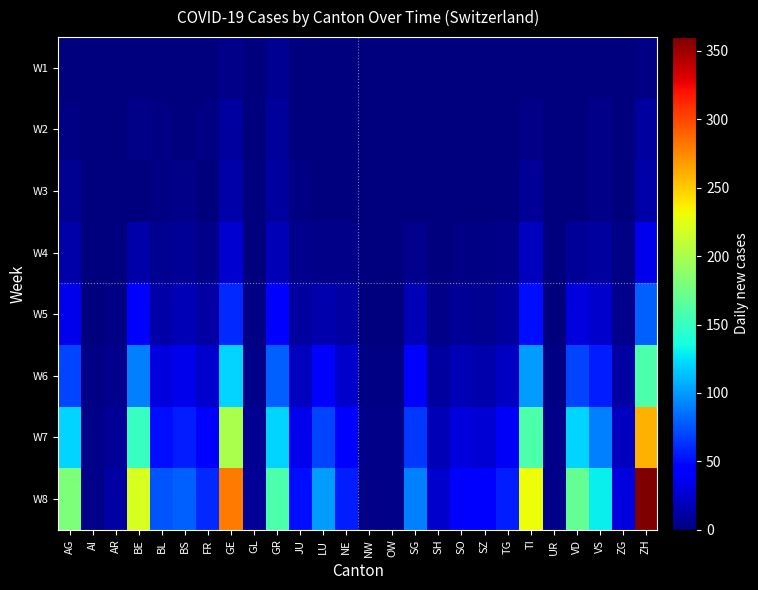

Between LU and FR, which is larger?

LU